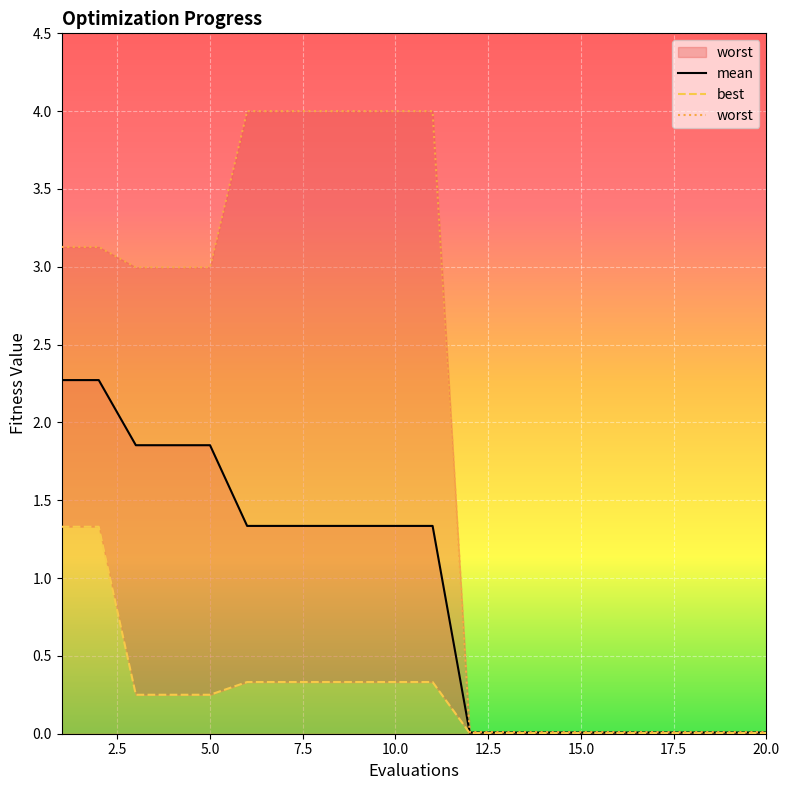

Is it true that mean equals 3.1 at 5.0?

False